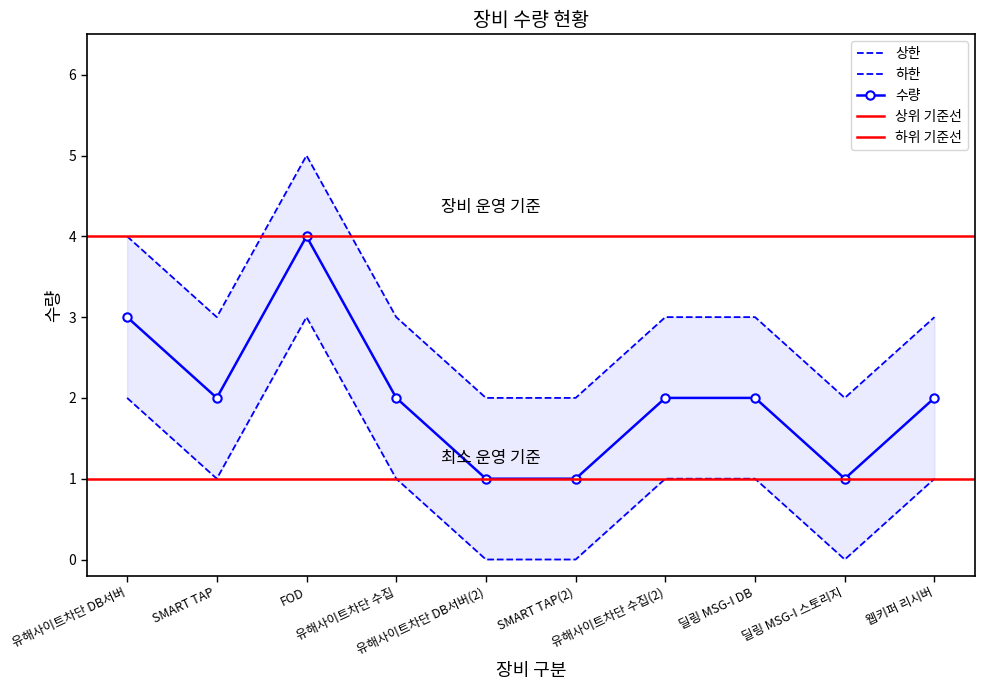

How many data points does each series have?

10